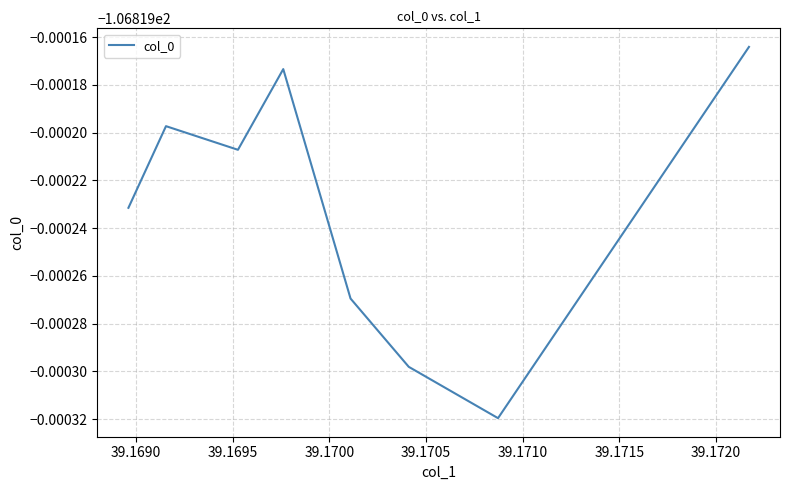

Where is the first local minimum?

39.1695